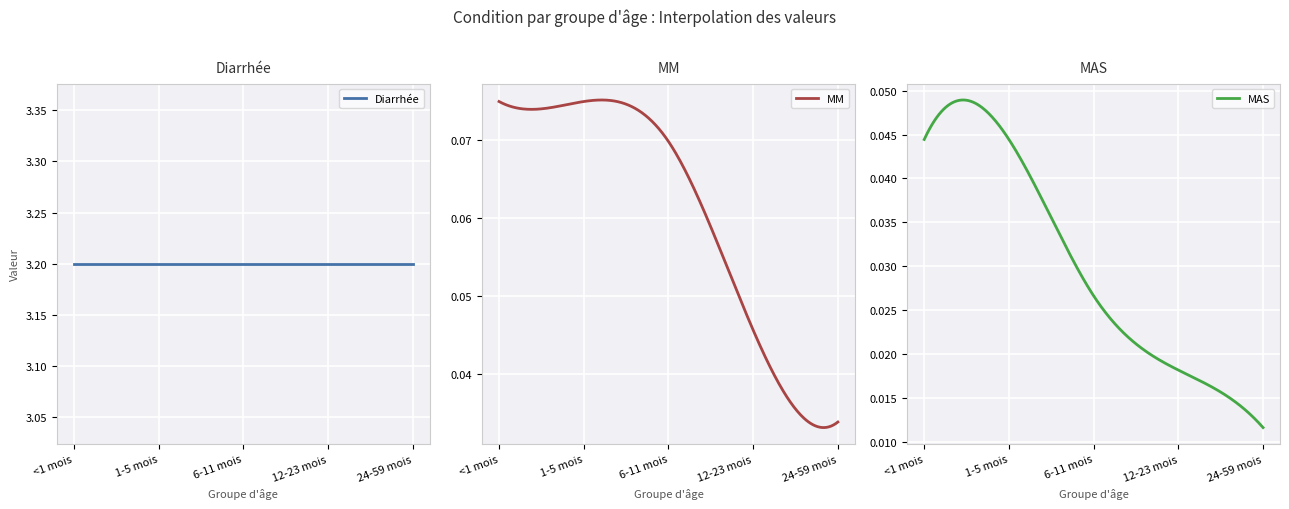

What is the total value across all series at 24-59 mois?

3.2